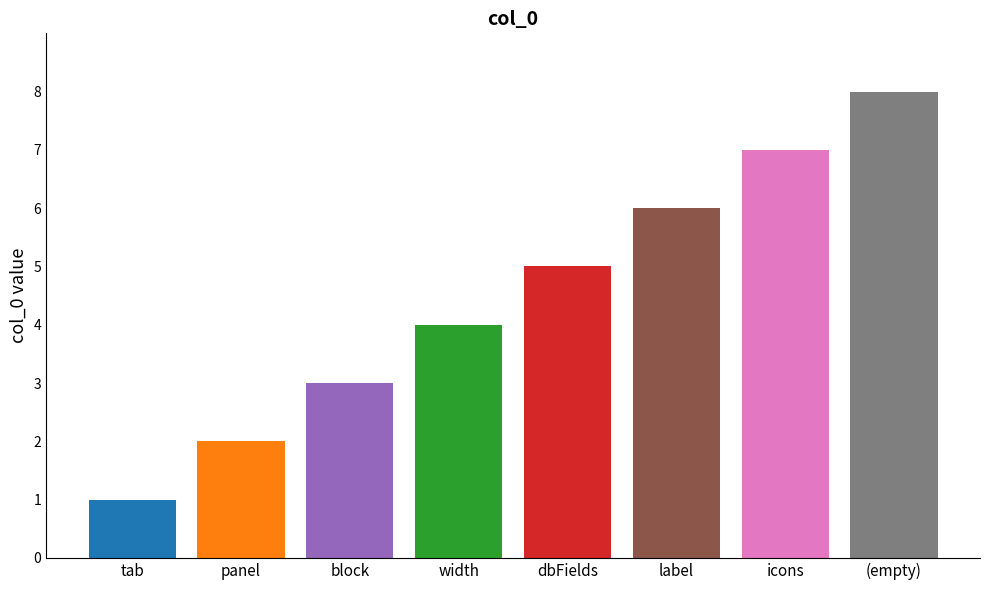

What is the difference between the second highest and minimum values?

6